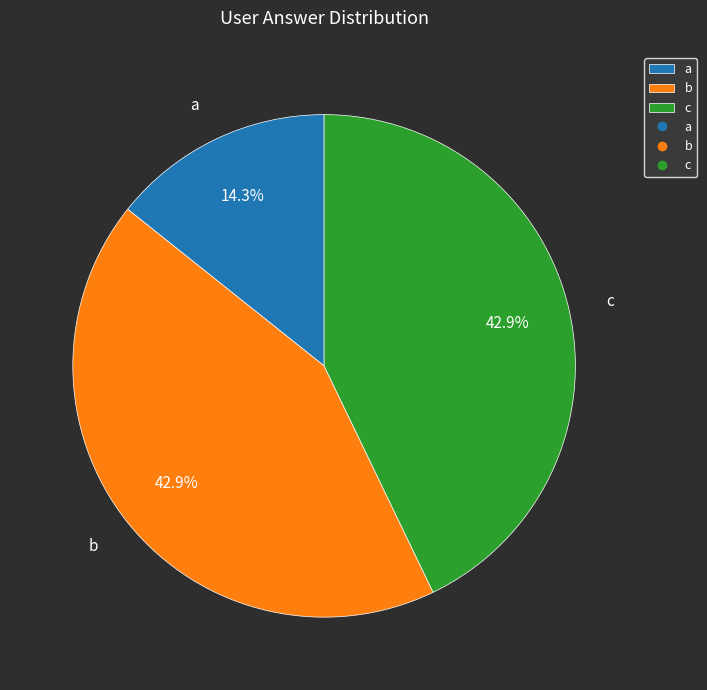

Is it true that b is 32% of the pie?

False